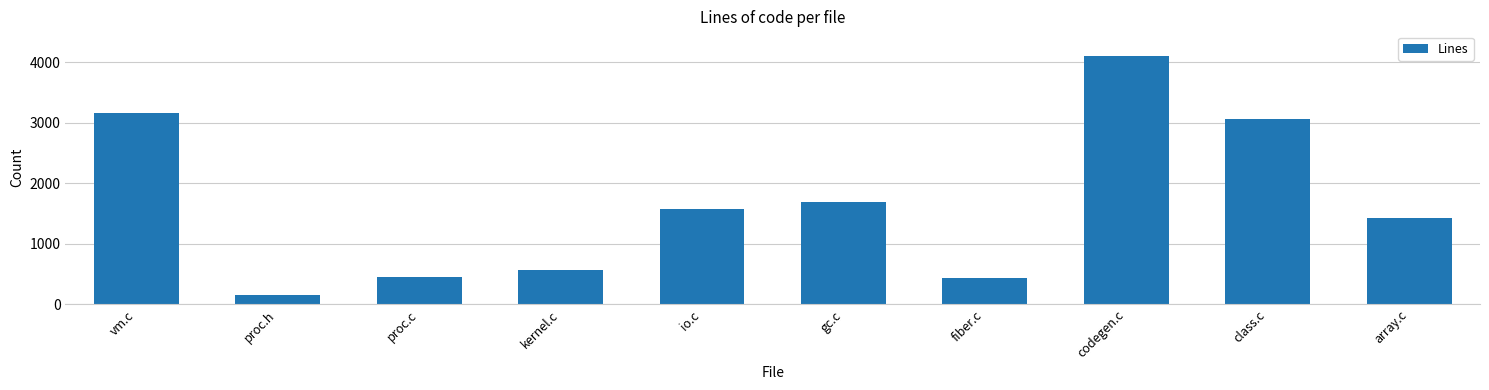

Where does the data first go above 1567?

vm.c